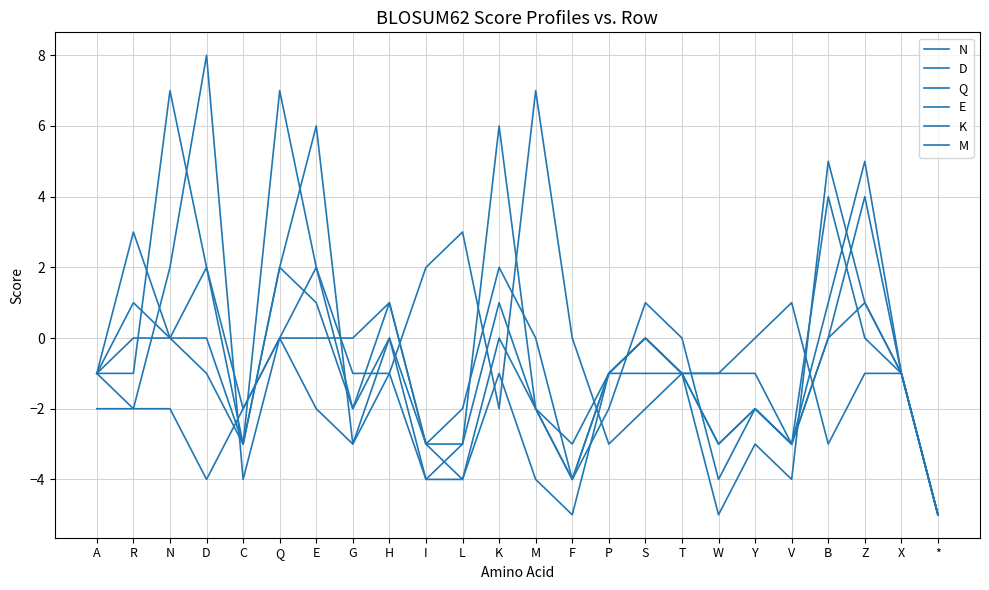

Which series has the largest total across all categories?

Q